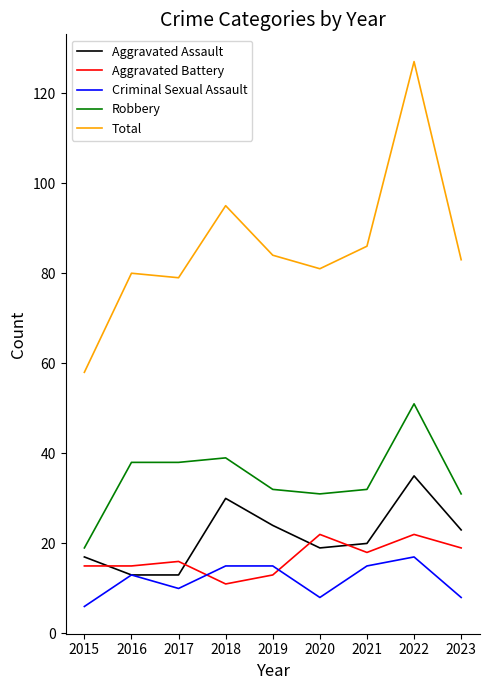

What is the total value across all series at 2015?

115